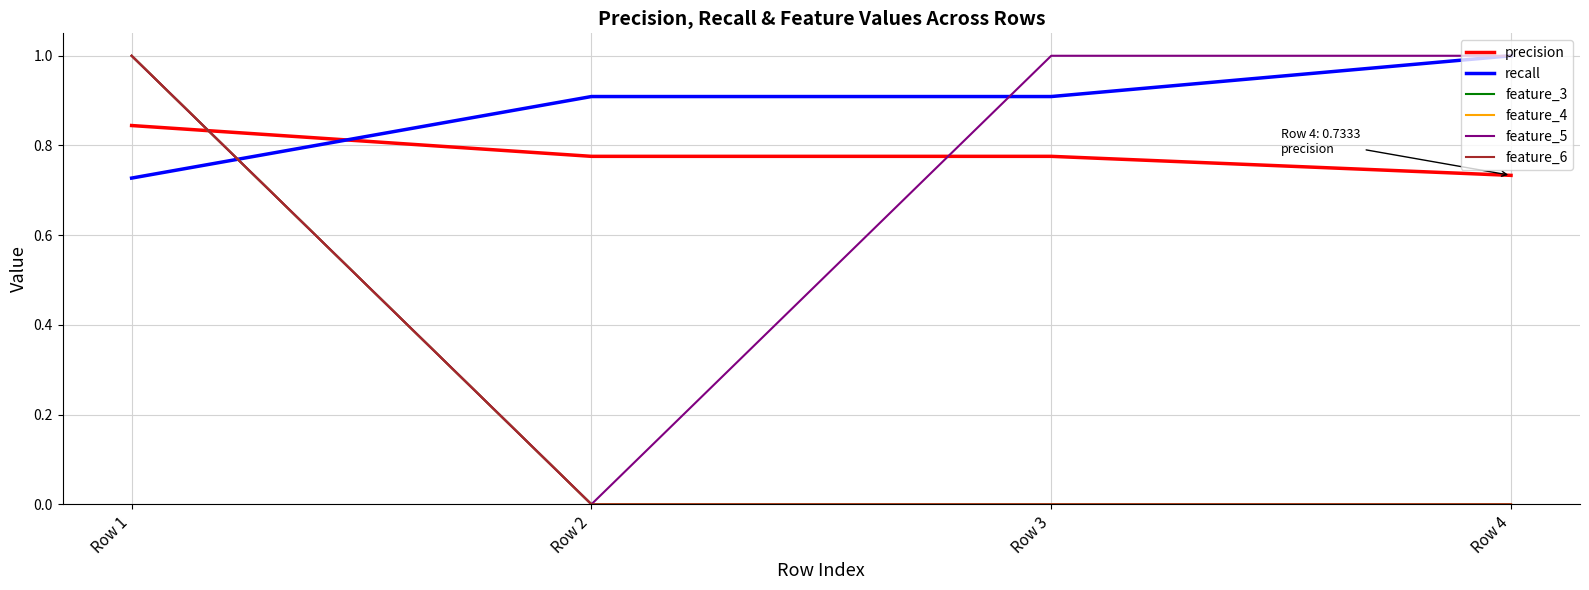

Which series has the largest total across all categories?

recall